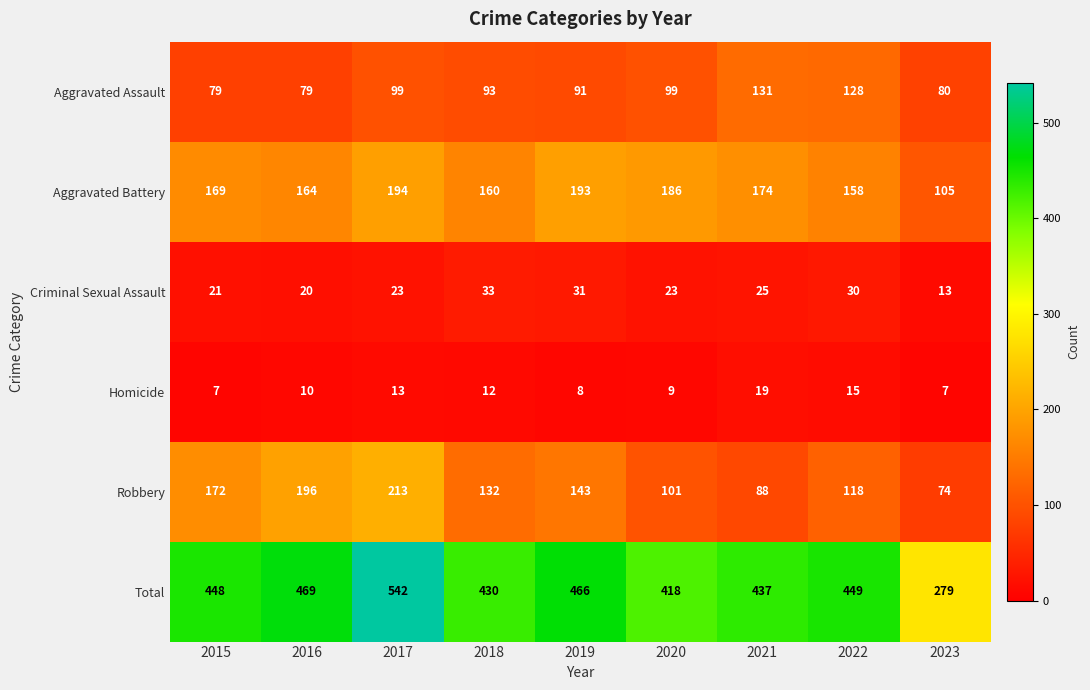

What is the difference between the maximum and minimum values in the Total series?

263